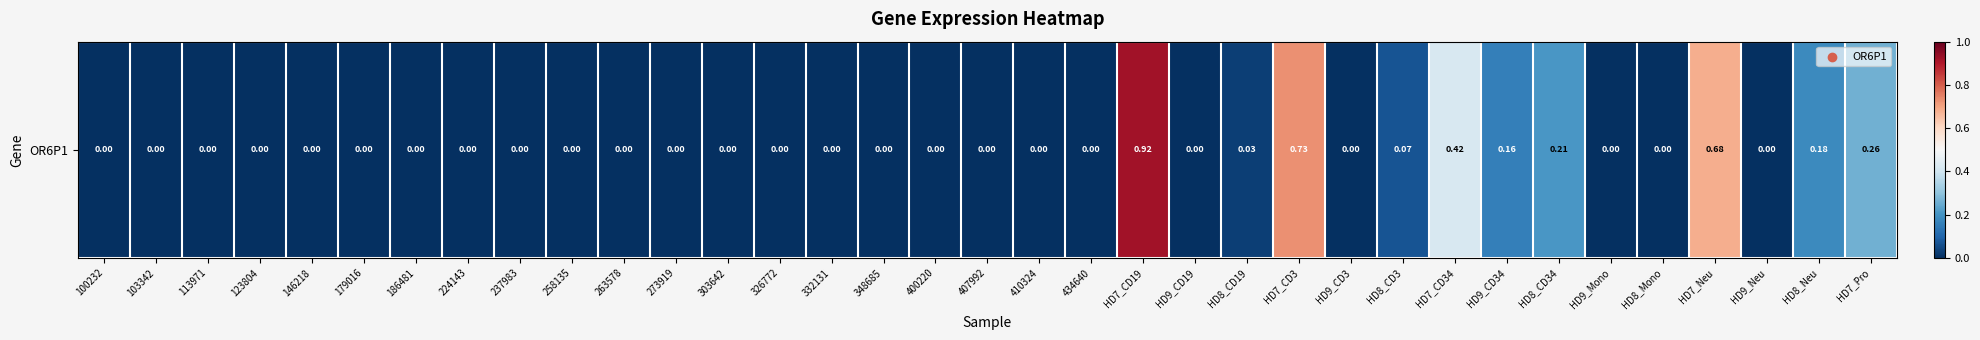

Reading left to right, extract all data points from this chart.

0.0	0.0	0.0	0.0	0.0	0.0	0.0	0.0	0.0	0.0	0.0	0.0	0.0	0.0	0.0	0.0	0.0	0.0	0.0	0.0	0.9	0.0	0.0	0.7	0.0	0.1	0.4	0.2	0.2	0.0	0.0	0.7	0.0	0.2	0.3